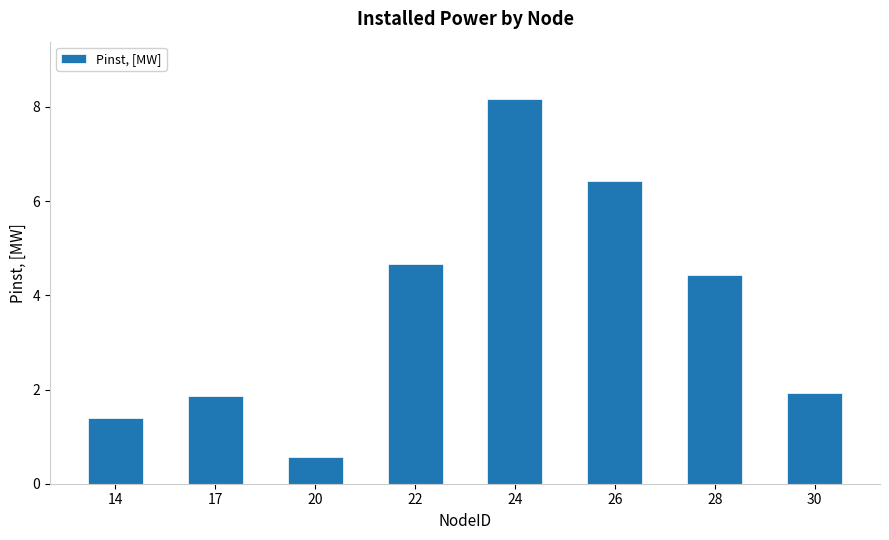

The value at 30 is 1.9. True or false?

True